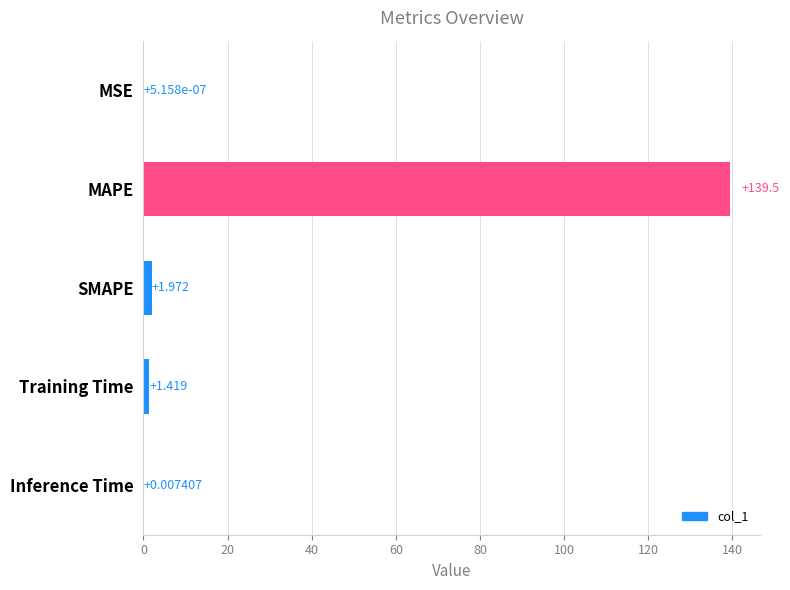

How many categories are shown in the chart?

5